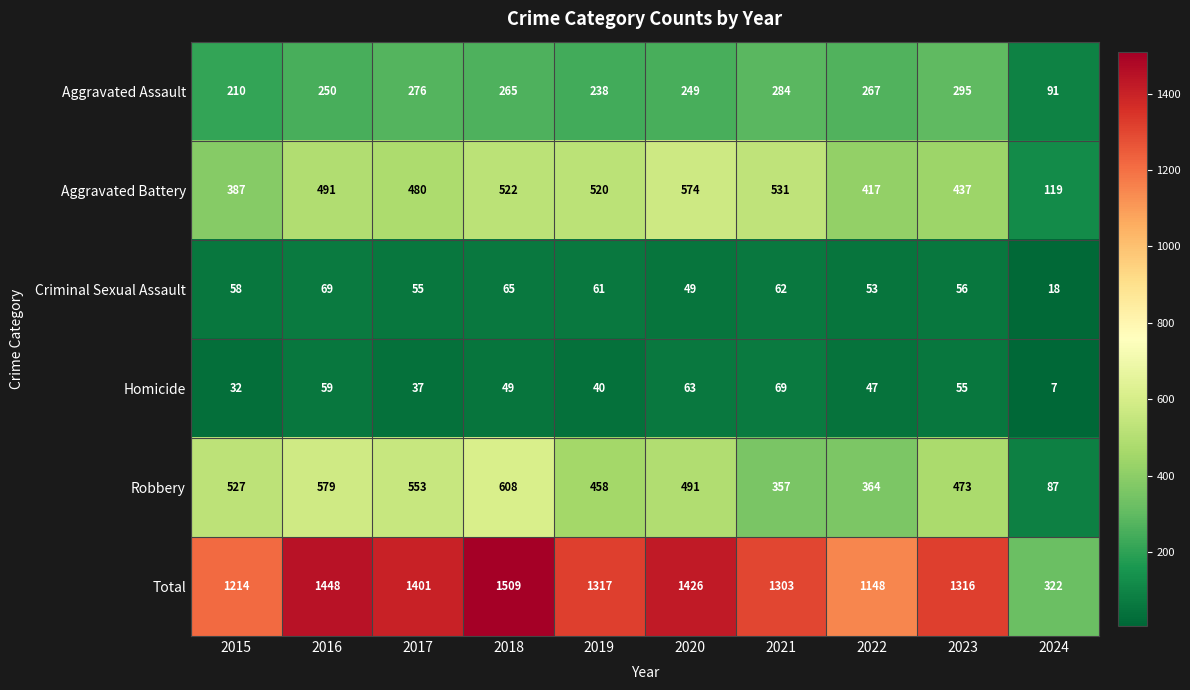

At which category is the sum across all series the highest?

2018